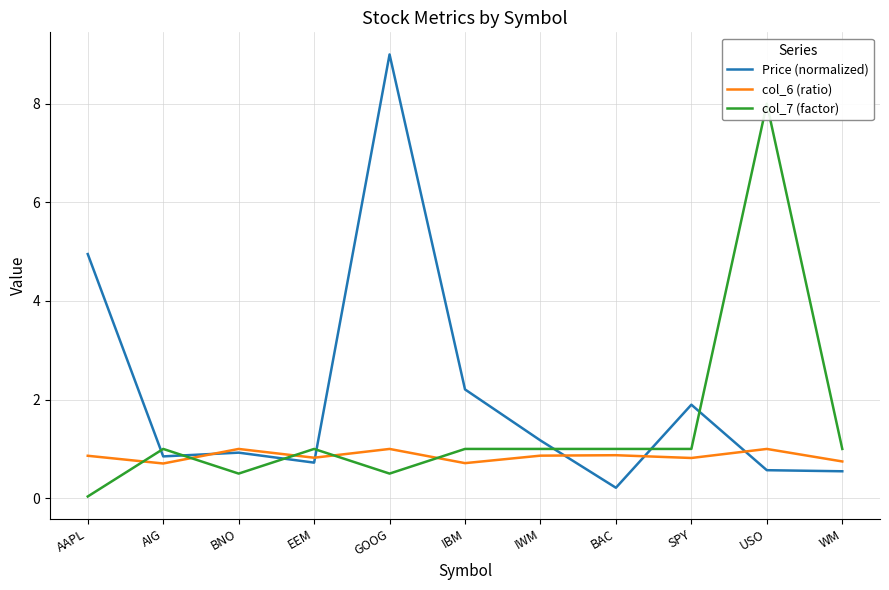

What are all the series names shown in the legend?

Price (normalized), col_6 (ratio), col_7 (factor)